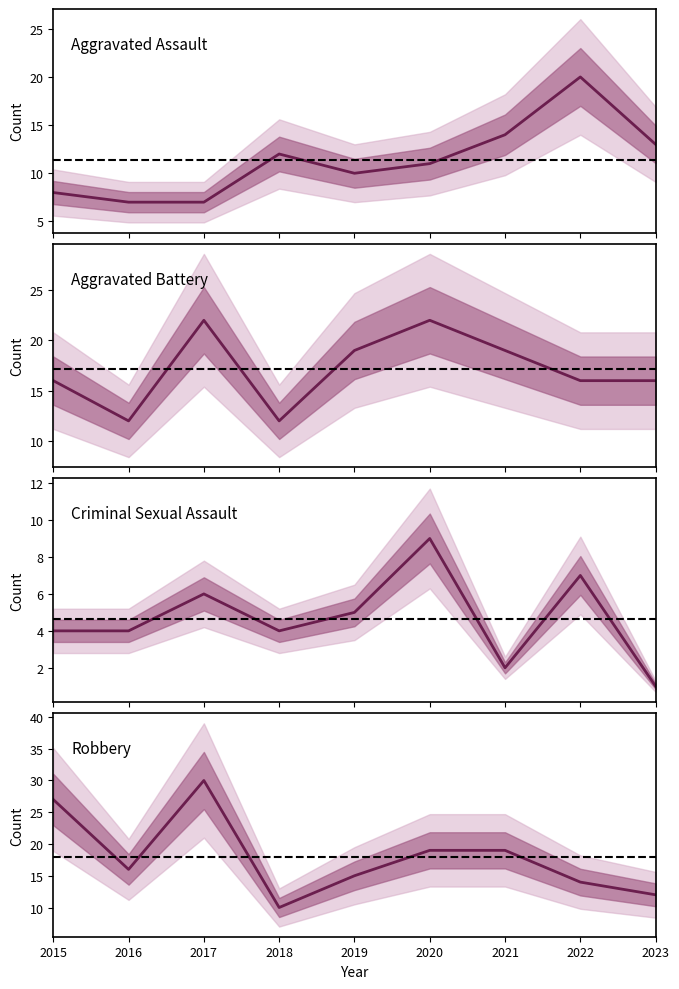

What is the lowest value of the Criminal Sexual Assault series?

1